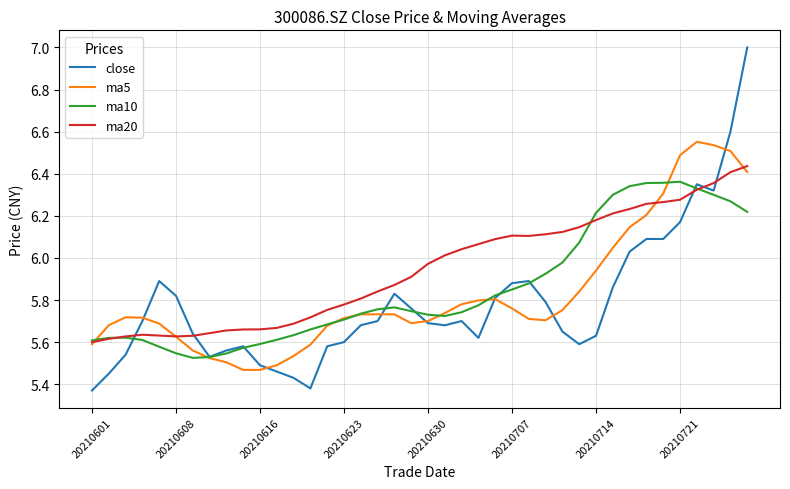

True or false: close and ma5 cross at least once.

True